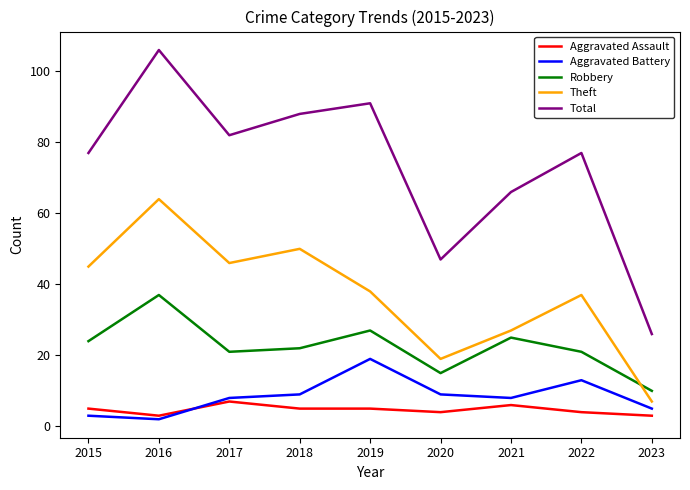

At 2021, list the series in order from largest to smallest.

Total, Theft, Robbery, Aggravated Battery, Aggravated Assault